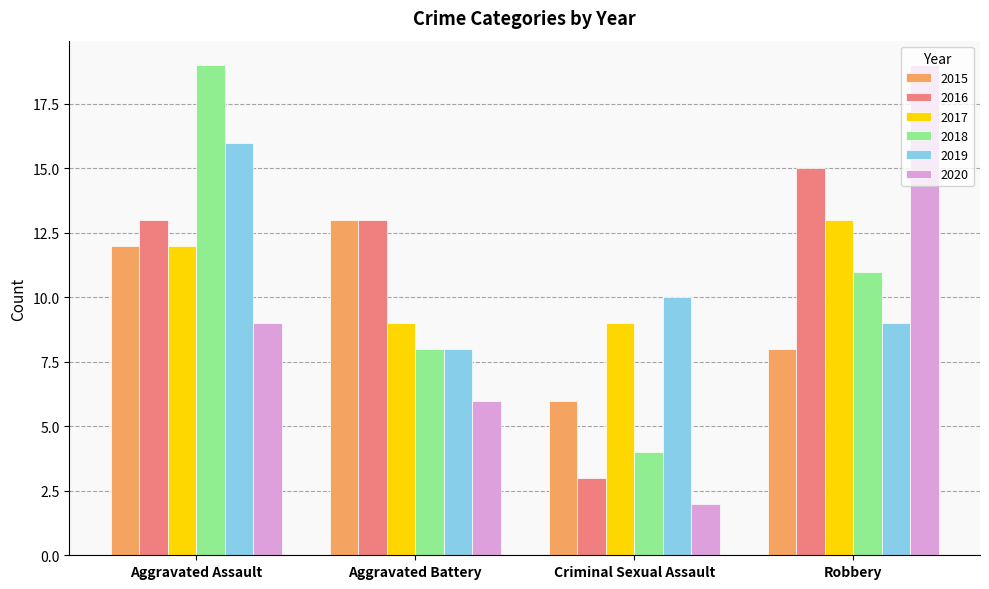

What is the value of the 2015 bar at the 4th from the left?

8